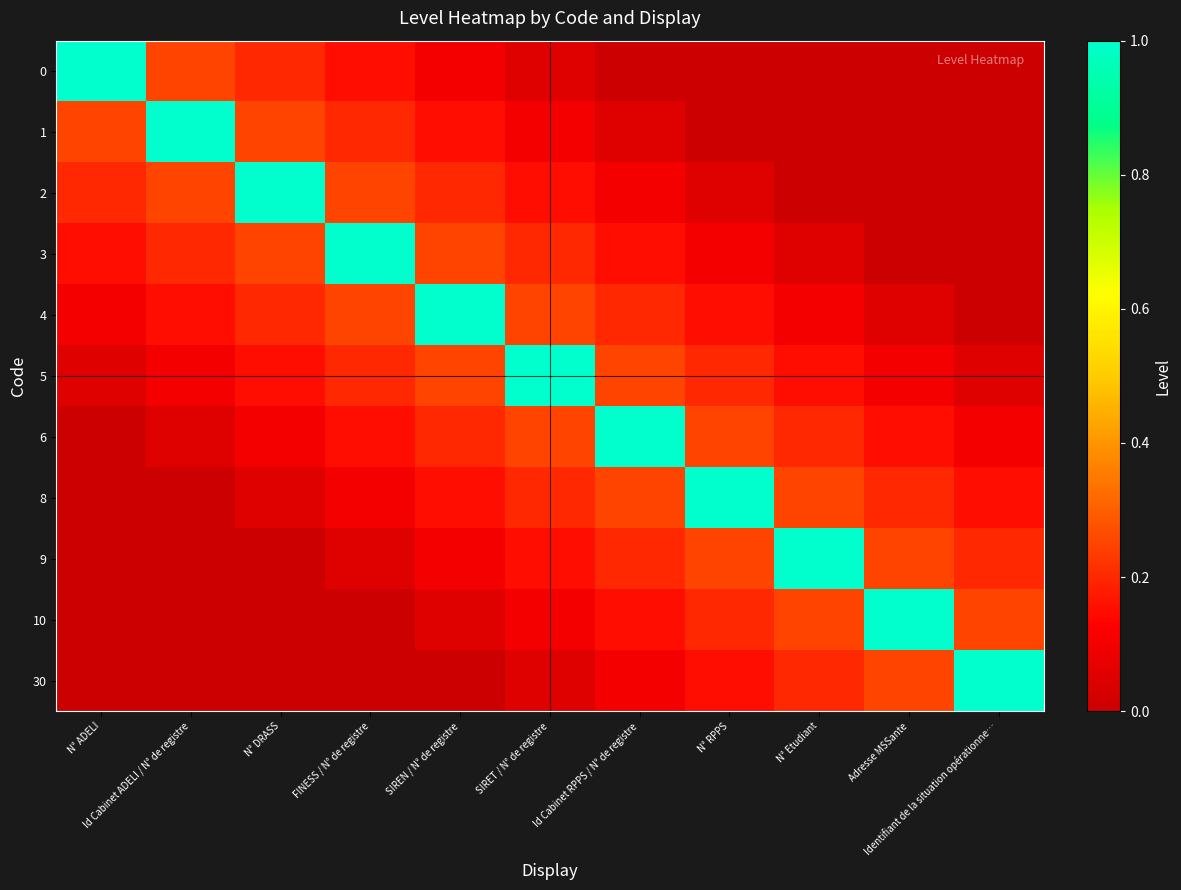

Reading left to right, list all the values displayed in this chart.

0: N° ADELI=1.0	Id Cabinet ADELI / N° de registre=0.2	N° DRASS=0.2	FINESS / N° de registre=0.1	SIREN / N° de registre=0.1	SIRET / N° de registre=0.0	Id Cabinet RPPS / N° de registre=0.0	N° RPPS=0.0	N° Etudiant=0.0	Adresse MSSante=0.0	Identifiant de la situation opérationne…=0.0
1: N° ADELI=0.2	Id Cabinet ADELI / N° de registre=1.0	N° DRASS=0.2	FINESS / N° de registre=0.2	SIREN / N° de registre=0.1	SIRET / N° de registre=0.1	Id Cabinet RPPS / N° de registre=0.0	N° RPPS=0.0	N° Etudiant=0.0	Adresse MSSante=0.0	Identifiant de la situation opérationne…=0.0
2: N° ADELI=0.2	Id Cabinet ADELI / N° de registre=0.2	N° DRASS=1.0	FINESS / N° de registre=0.2	SIREN / N° de registre=0.2	SIRET / N° de registre=0.1	Id Cabinet RPPS / N° de registre=0.1	N° RPPS=0.0	N° Etudiant=0.0	Adresse MSSante=0.0	Identifiant de la situation opérationne…=0.0
3: N° ADELI=0.1	Id Cabinet ADELI / N° de registre=0.2	N° DRASS=0.2	FINESS / N° de registre=1.0	SIREN / N° de registre=0.2	SIRET / N° de registre=0.2	Id Cabinet RPPS / N° de registre=0.1	N° RPPS=0.1	N° Etudiant=0.0	Adresse MSSante=0.0	Identifiant de la situation opérationne…=0.0
4: N° ADELI=0.1	Id Cabinet ADELI / N° de registre=0.1	N° DRASS=0.2	FINESS / N° de registre=0.2	SIREN / N° de registre=1.0	SIRET / N° de registre=0.2	Id Cabinet RPPS / N° de registre=0.2	N° RPPS=0.1	N° Etudiant=0.1	Adresse MSSante=0.0	Identifiant de la situation opérationne…=0.0
5: N° ADELI=0.0	Id Cabinet ADELI / N° de registre=0.1	N° DRASS=0.1	FINESS / N° de registre=0.2	SIREN / N° de registre=0.2	SIRET / N° de registre=1.0	Id Cabinet RPPS / N° de registre=0.2	N° RPPS=0.2	N° Etudiant=0.1	Adresse MSSante=0.1	Identifiant de la situation opérationne…=0.0
6: N° ADELI=0.0	Id Cabinet ADELI / N° de registre=0.0	N° DRASS=0.1	FINESS / N° de registre=0.1	SIREN / N° de registre=0.2	SIRET / N° de registre=0.2	Id Cabinet RPPS / N° de registre=1.0	N° RPPS=0.2	N° Etudiant=0.2	Adresse MSSante=0.1	Identifiant de la situation opérationne…=0.1
8: N° ADELI=0.0	Id Cabinet ADELI / N° de registre=0.0	N° DRASS=0.0	FINESS / N° de registre=0.1	SIREN / N° de registre=0.1	SIRET / N° de registre=0.2	Id Cabinet RPPS / N° de registre=0.2	N° RPPS=1.0	N° Etudiant=0.2	Adresse MSSante=0.2	Identifiant de la situation opérationne…=0.1
9: N° ADELI=0.0	Id Cabinet ADELI / N° de registre=0.0	N° DRASS=0.0	FINESS / N° de registre=0.0	SIREN / N° de registre=0.1	SIRET / N° de registre=0.1	Id Cabinet RPPS / N° de registre=0.2	N° RPPS=0.2	N° Etudiant=1.0	Adresse MSSante=0.2	Identifiant de la situation opérationne…=0.2
10: N° ADELI=0.0	Id Cabinet ADELI / N° de registre=0.0	N° DRASS=0.0	FINESS / N° de registre=0.0	SIREN / N° de registre=0.0	SIRET / N° de registre=0.1	Id Cabinet RPPS / N° de registre=0.1	N° RPPS=0.2	N° Etudiant=0.2	Adresse MSSante=1.0	Identifiant de la situation opérationne…=0.2
30: N° ADELI=0.0	Id Cabinet ADELI / N° de registre=0.0	N° DRASS=0.0	FINESS / N° de registre=0.0	SIREN / N° de registre=0.0	SIRET / N° de registre=0.0	Id Cabinet RPPS / N° de registre=0.1	N° RPPS=0.1	N° Etudiant=0.2	Adresse MSSante=0.2	Identifiant de la situation opérationne…=1.0